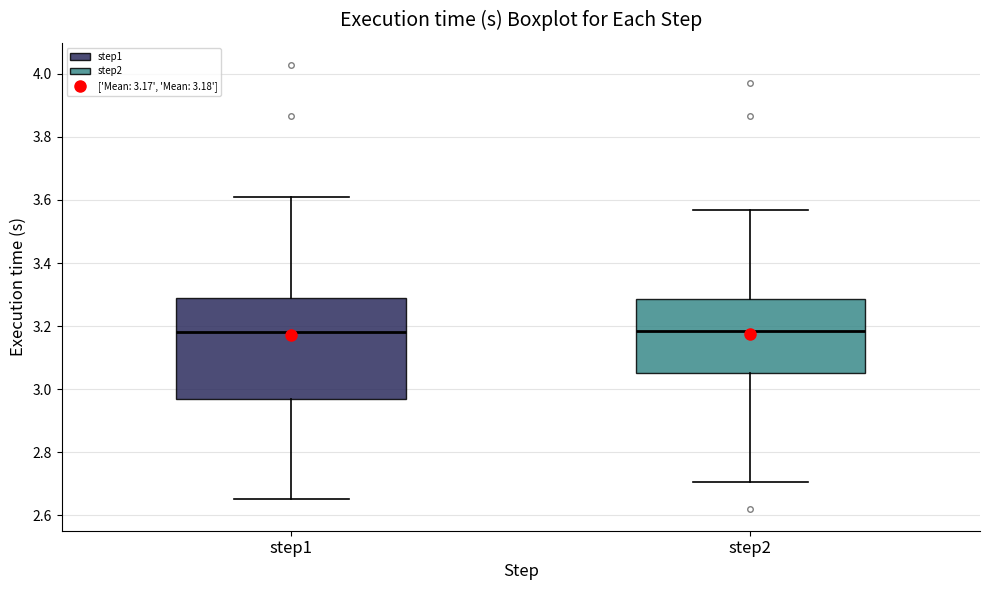

Where does the lower whisker of the box for step1 end on the y-axis? The values are not printed on the chart, so give them approximately, as read against the axis.

2.66